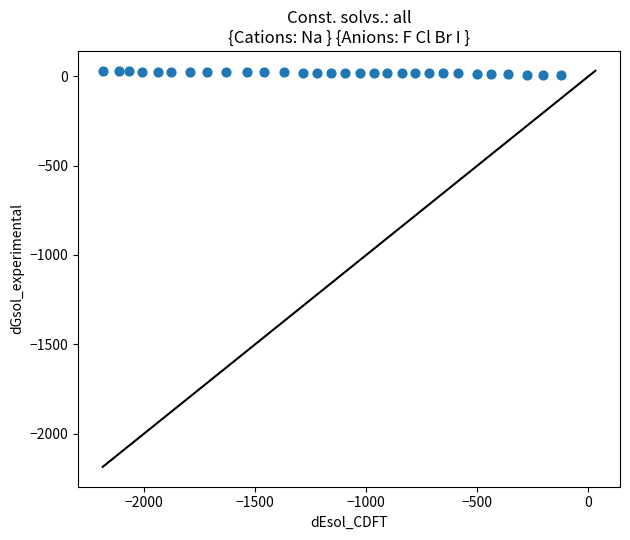

What is the range of Y values (max minus min)?

23